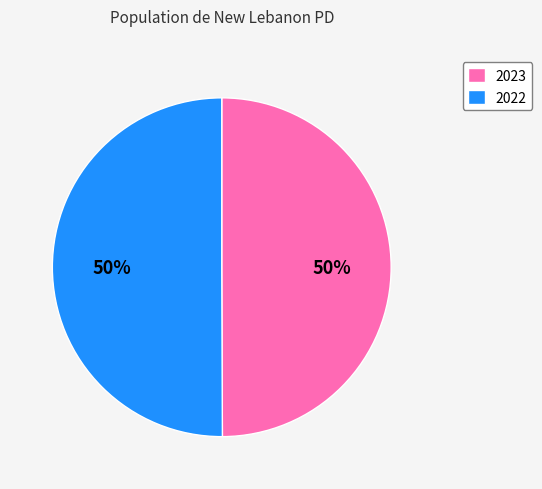

Approximately how many times larger is the value at 2023 compared to 2022?

1.0